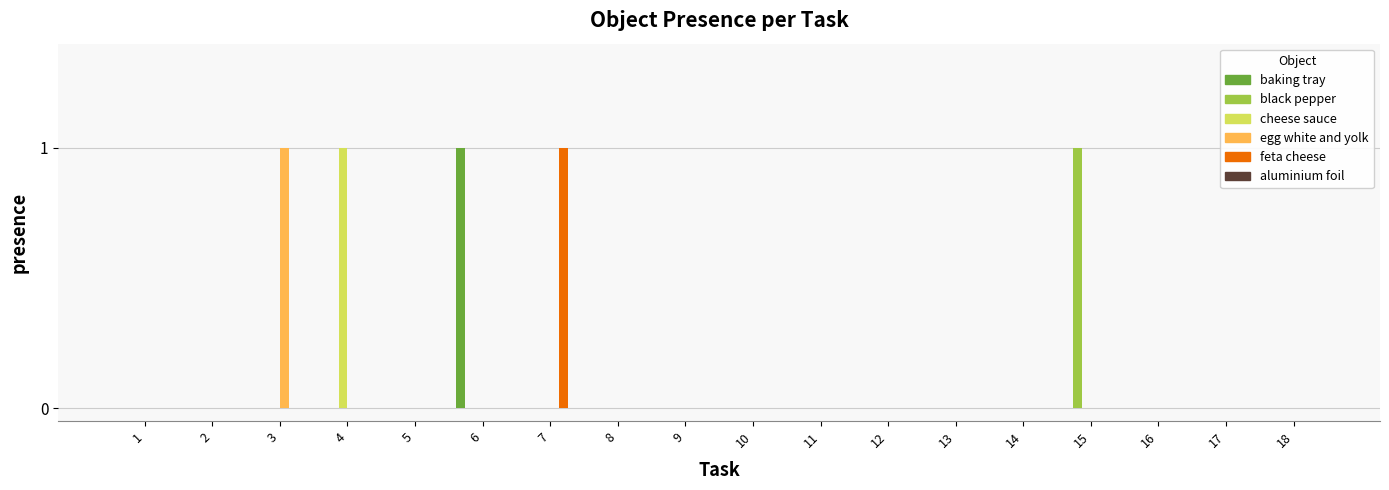

Between 8 and 15, which series saw the biggest shift?

black pepper